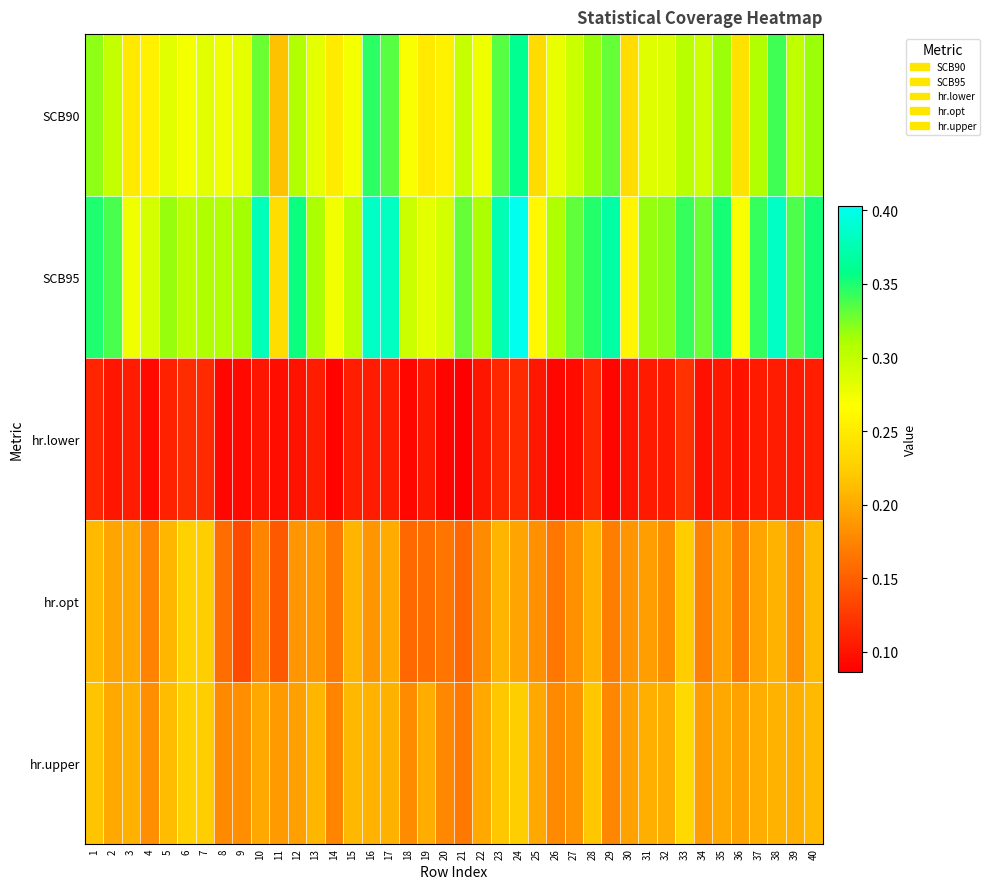

Reading left to right, list all the values displayed in this chart.

SCB90: 1=0.3	2=0.3	3=0.2	4=0.3	5=0.3	6=0.3	7=0.3	8=0.3	9=0.3	10=0.3	11=0.2	12=0.3	13=0.3	14=0.3	15=0.3	16=0.3	17=0.3	18=0.3	19=0.2	20=0.3	21=0.3	22=0.3	23=0.3	24=0.4	25=0.2	26=0.3	27=0.3	28=0.3	29=0.3	30=0.2	31=0.3	32=0.3	33=0.3	34=0.3	35=0.3	36=0.2	37=0.3	38=0.3	39=0.3	40=0.3
SCB95: 1=0.3	2=0.3	3=0.3	4=0.3	5=0.3	6=0.3	7=0.3	8=0.3	9=0.3	10=0.4	11=0.2	12=0.4	13=0.3	14=0.3	15=0.3	16=0.4	17=0.4	18=0.3	19=0.3	20=0.3	21=0.3	22=0.3	23=0.4	24=0.4	25=0.3	26=0.3	27=0.3	28=0.3	29=0.4	30=0.3	31=0.3	32=0.3	33=0.3	34=0.3	35=0.4	36=0.3	37=0.3	38=0.4	39=0.3	40=0.4
hr.lower: 1=0.1	2=0.1	3=0.1	4=0.1	5=0.1	6=0.1	7=0.1	8=0.1	9=0.1	10=0.1	11=0.1	12=0.1	13=0.1	14=0.1	15=0.1	16=0.1	17=0.1	18=0.1	19=0.1	20=0.1	21=0.1	22=0.1	23=0.1	24=0.1	25=0.1	26=0.1	27=0.1	28=0.1	29=0.1	30=0.1	31=0.1	32=0.1	33=0.1	34=0.1	35=0.1	36=0.1	37=0.1	38=0.1	39=0.1	40=0.1
hr.opt: 1=0.2	2=0.2	3=0.2	4=0.2	5=0.2	6=0.2	7=0.2	8=0.2	9=0.1	10=0.2	11=0.1	12=0.2	13=0.2	14=0.2	15=0.2	16=0.2	17=0.2	18=0.2	19=0.2	20=0.2	21=0.2	22=0.2	23=0.2	24=0.2	25=0.2	26=0.2	27=0.2	28=0.2	29=0.2	30=0.2	31=0.2	32=0.2	33=0.2	34=0.2	35=0.2	36=0.2	37=0.2	38=0.2	39=0.2	40=0.2
hr.upper: 1=0.2	2=0.2	3=0.2	4=0.2	5=0.2	6=0.2	7=0.2	8=0.2	9=0.2	10=0.2	11=0.2	12=0.2	13=0.2	14=0.2	15=0.2	16=0.2	17=0.2	18=0.2	19=0.2	20=0.2	21=0.2	22=0.2	23=0.2	24=0.2	25=0.2	26=0.2	27=0.2	28=0.2	29=0.2	30=0.2	31=0.2	32=0.2	33=0.2	34=0.2	35=0.2	36=0.2	37=0.2	38=0.2	39=0.2	40=0.2